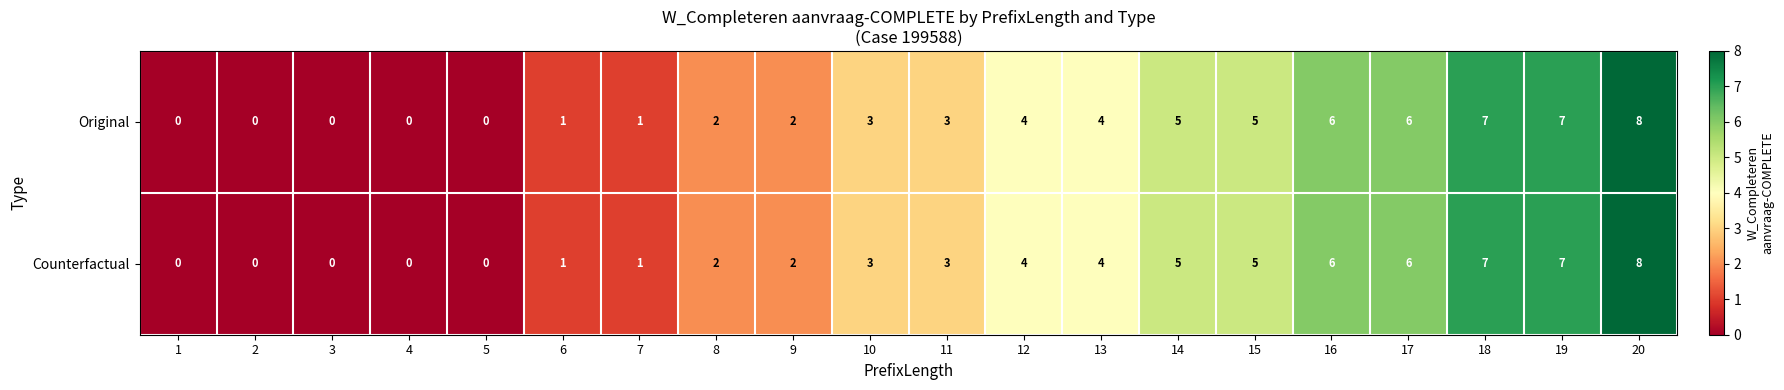

The value of Original at 9 is 3. True or false?

False